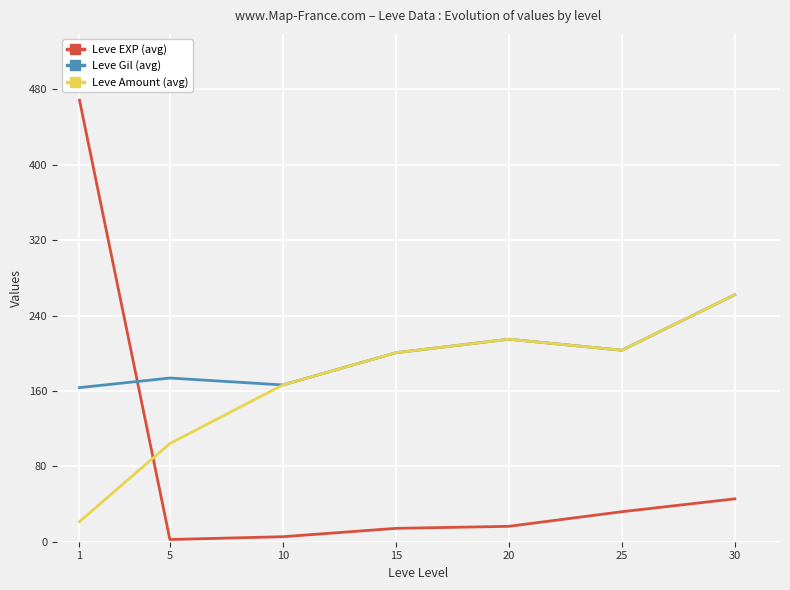

Is it true that Leve Gil (avg) equals 373.6 at 30?

False